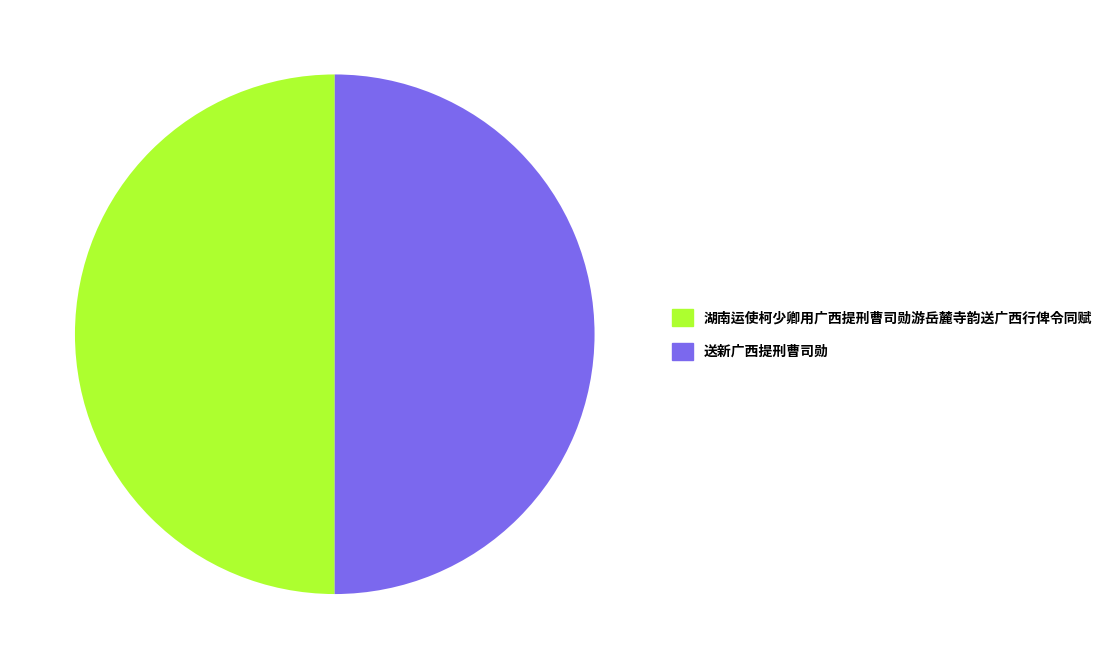

True or false: 湖南运使柯少卿用广西提刑曹司勋游岳麓寺韵送广西行俾令同赋 accounts for 50% of the total.

True